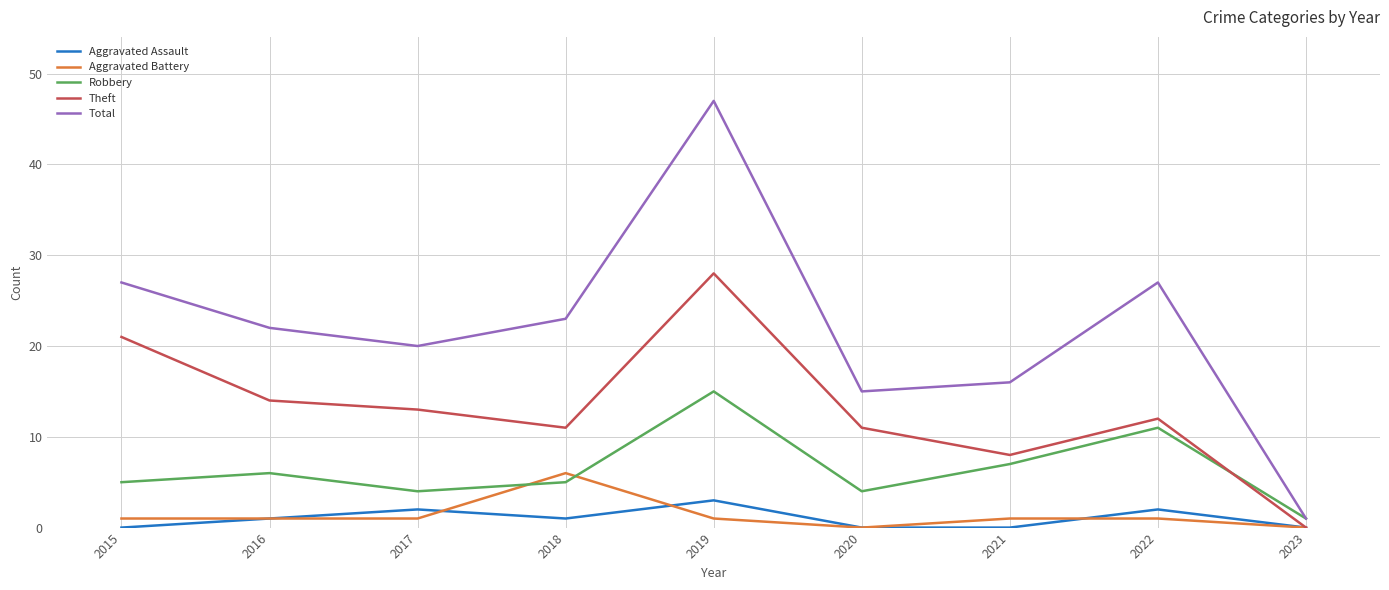

At which category is the sum across all series the highest?

2019